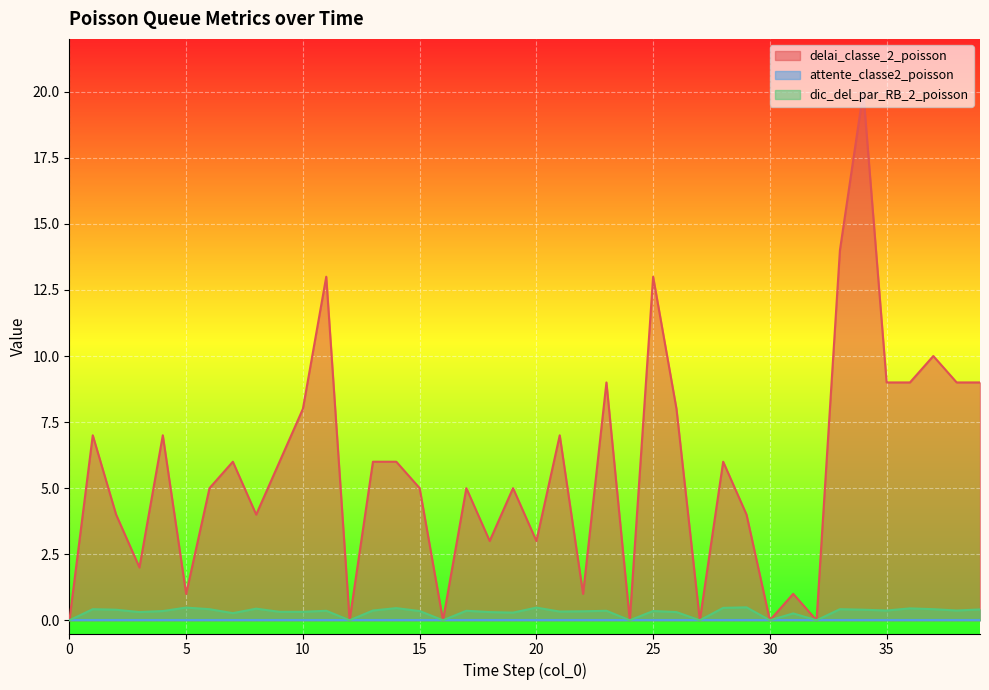

Rank the categories by dic_del_par_RB_2_poisson value from lowest to highest.

0, 12, 16, 24, 27, 30, 32, 31, 7, 19, 3, 18, 26, 9, 10, 21, 22, 4, 15, 25, 11, 17, 23, 13, 35, 38, 2, 34, 39, 1, 6, 33, 37, 8, 36, 14, 28, 5, 20, 29